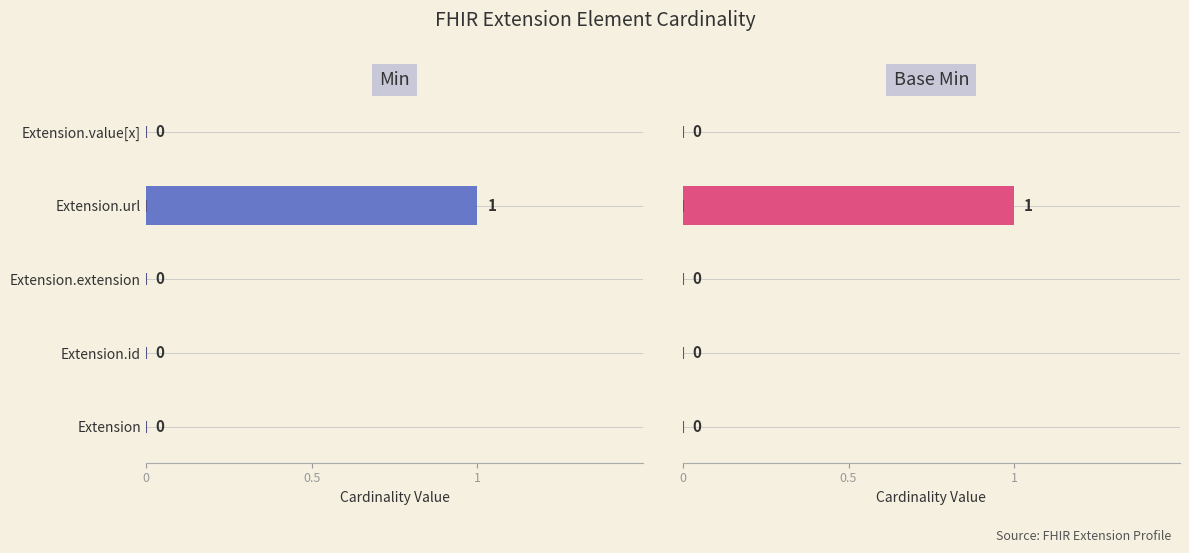

What is the value of the Base Min bar at the 4th from the left?

1